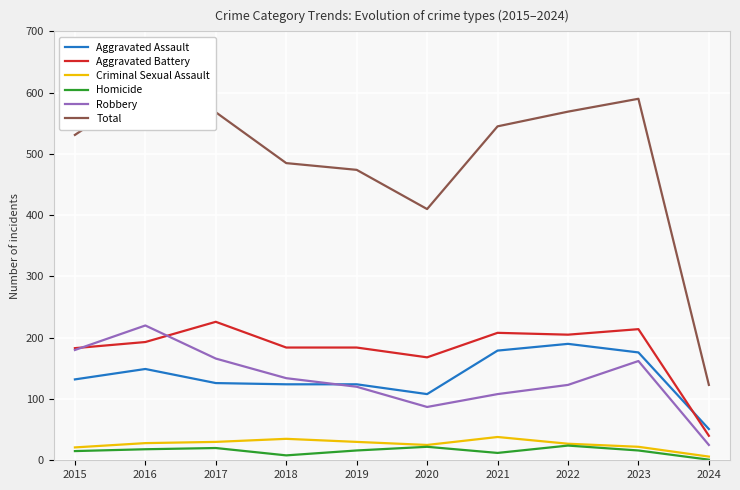

What is the minimum value shown in the chart?

1